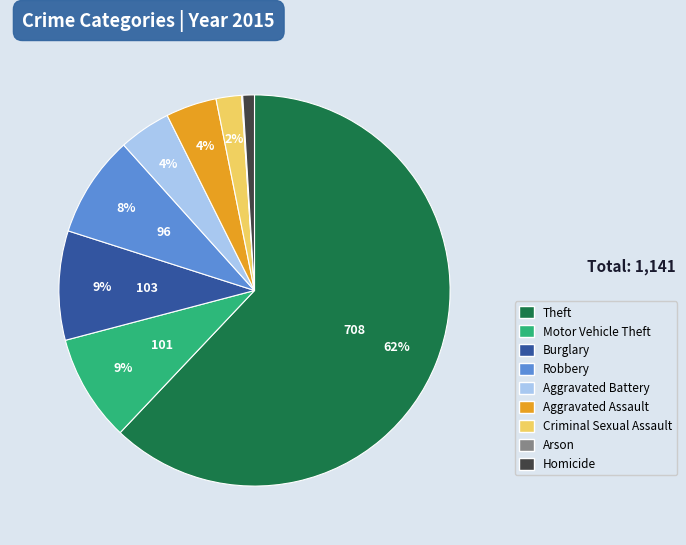

What is the majority slice?

Theft